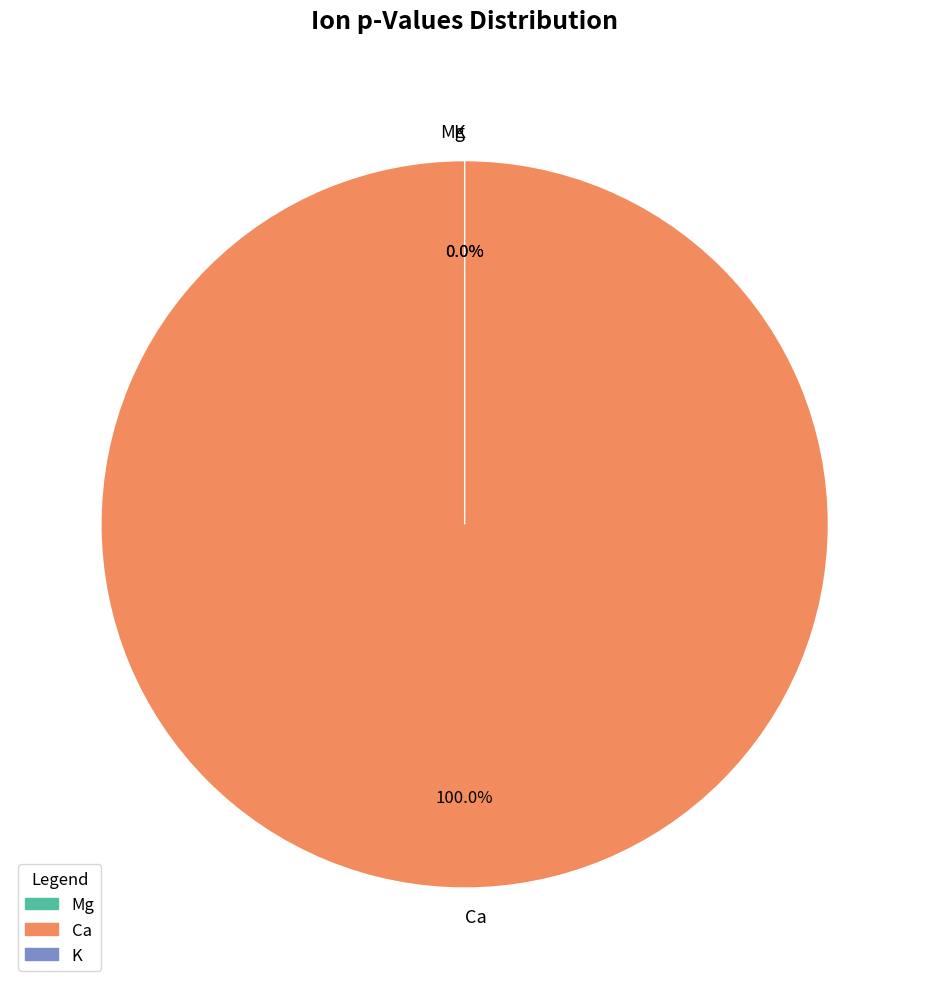

What percentage is NOT represented by K?

100.0%